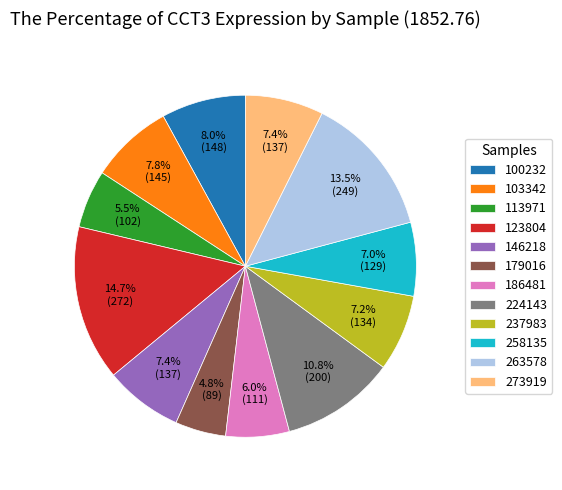

Combined, what portion of the pie is 258135 and 123804?

21.7%